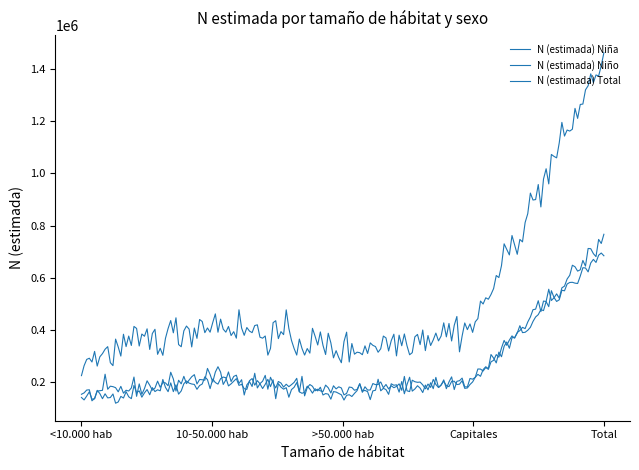

How many lines are shown in the chart?

3